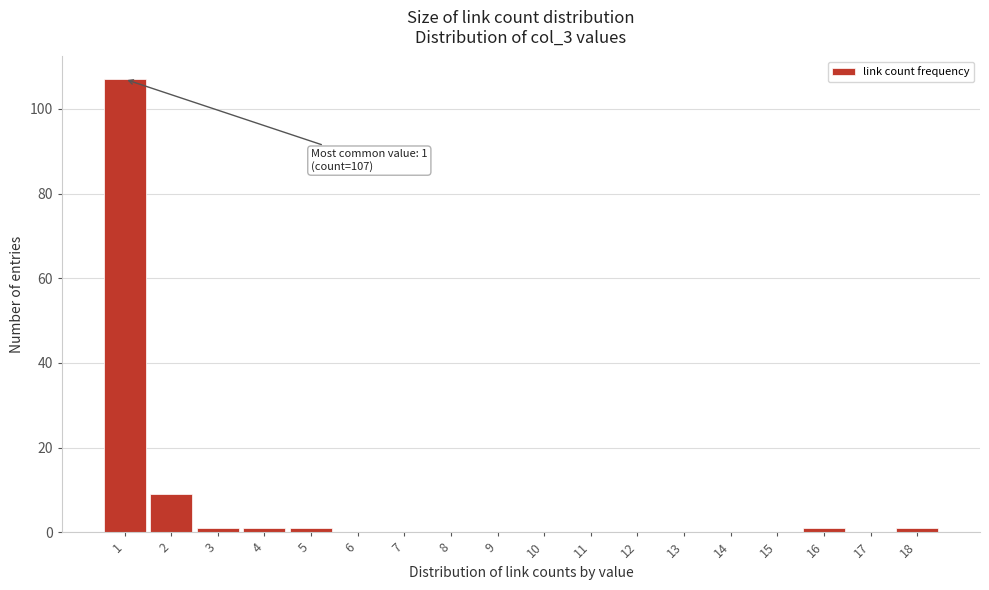

Over which range of the x-axis is the bar tallest?

0.5 to 1.5